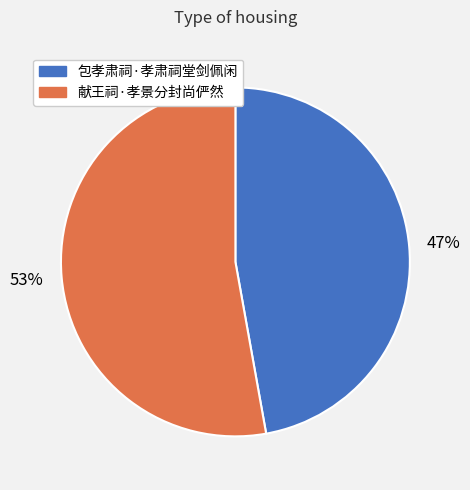

Is it true that 包孝肃祠·孝肃祠堂剑佩闲 is 47% of the pie?

True